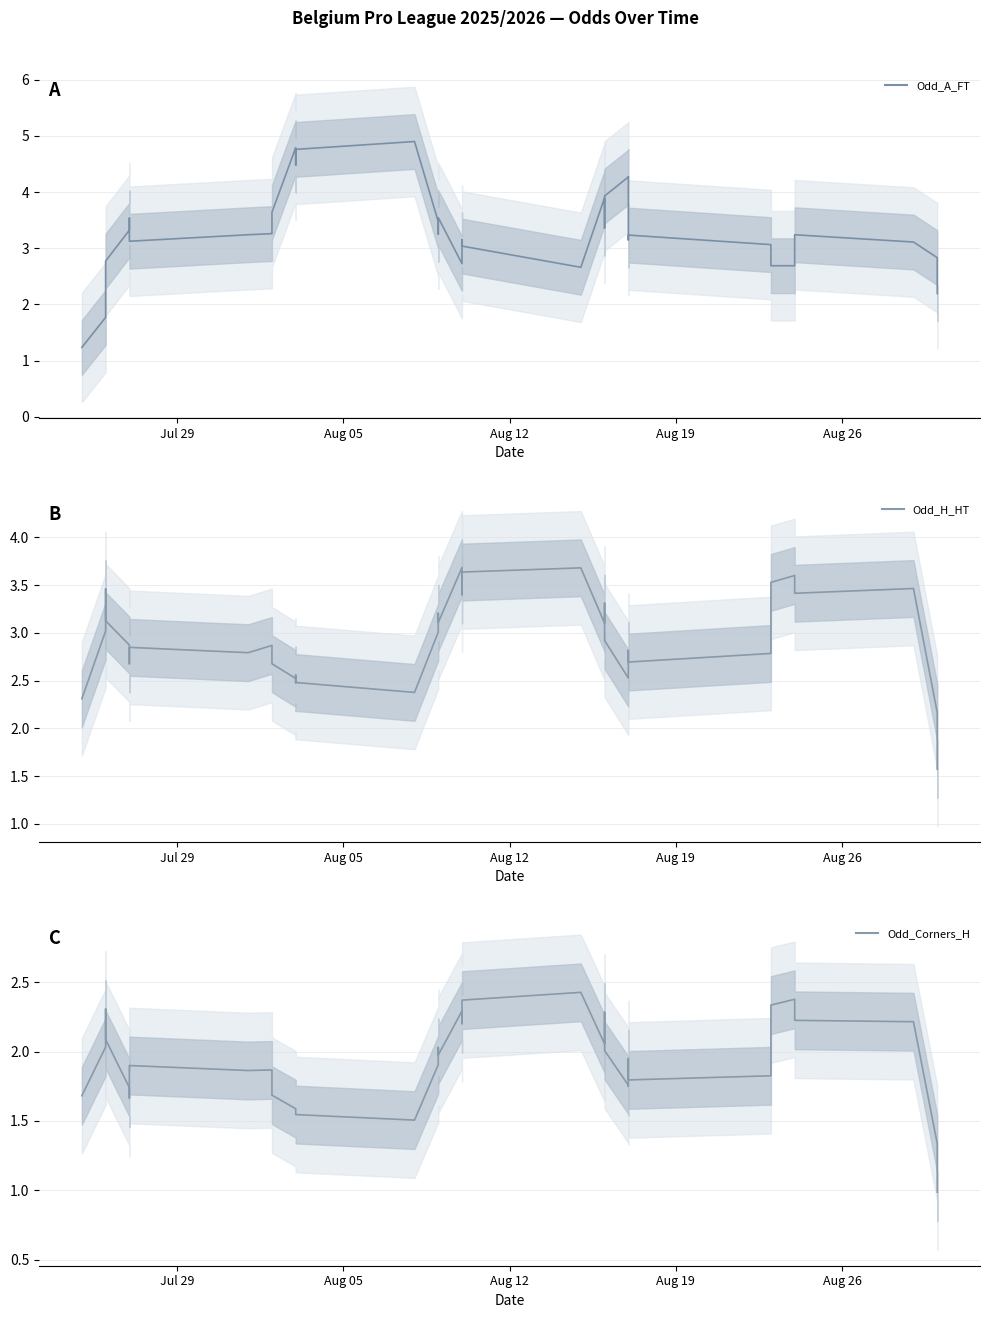

Reading right to left, extract all data points from this chart.

Odd_A_FT: 2.2	2.8	3.1	3.2	2.8	2.7	2.7	3.1	3.2	3.1	4.3	4.3	3.9	3.4	3.9	2.7	3.0	3.1	3.1	2.7	3.5	3.2	3.5	4.9	4.8	4.5	4.8	4.8	3.6	3.6	3.3	3.2	3.1	3.4	3.5	3.3	2.8	2.6	1.8	1.2
Odd_H_HT: 1.6	2.2	3.5	3.4	3.5	3.6	3.5	2.8	2.7	2.8	2.6	2.5	2.9	3.3	3.1	3.7	3.6	3.4	3.6	3.7	3.1	3.2	3.0	2.4	2.5	2.6	2.5	2.5	2.7	2.8	2.9	2.8	2.8	2.8	2.7	2.9	3.1	3.5	3.0	2.3
Odd_Corners_H: 1.0	1.3	2.2	2.2	2.3	2.4	2.3	1.8	1.8	2.0	1.8	1.8	2.0	2.3	2.1	2.4	2.4	2.2	2.3	2.3	2.0	2.0	1.9	1.5	1.5	1.6	1.6	1.6	1.7	1.8	1.9	1.9	1.9	1.8	1.7	1.7	2.1	2.3	2.0	1.7